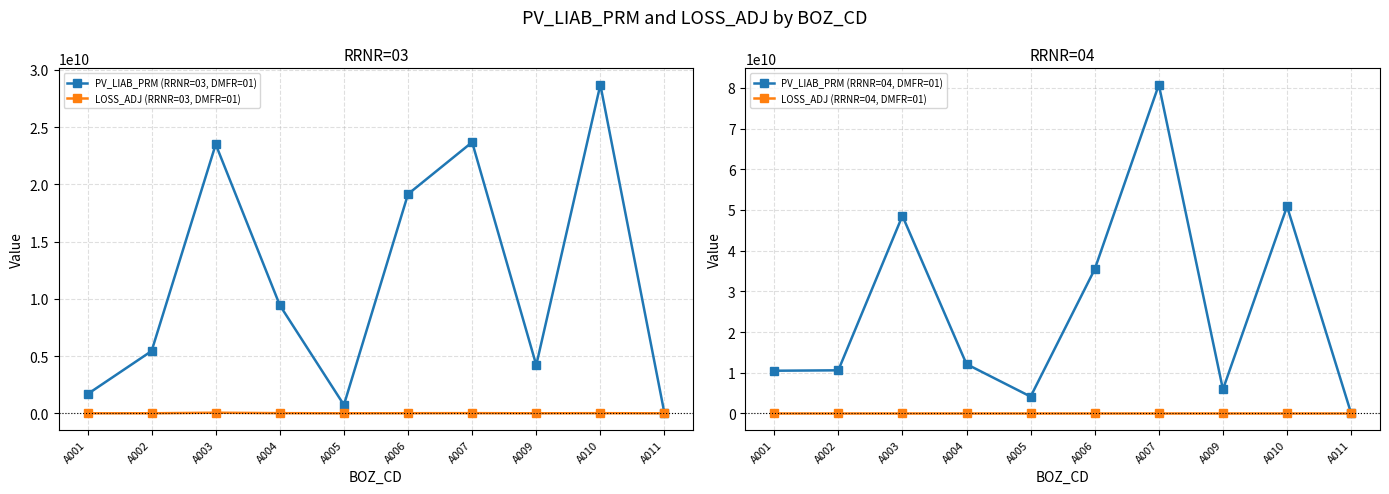

What is the value of the PV_LIAB_PRM (RRNR=03, DMFR=01) point at the 2nd from the left?

5441385057.8